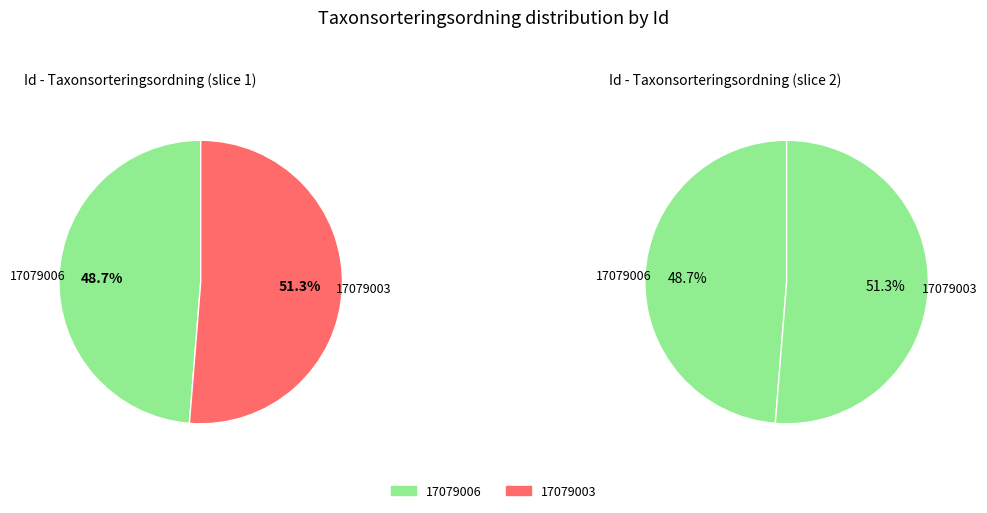

Which slice represents more than half of the pie?

17079003